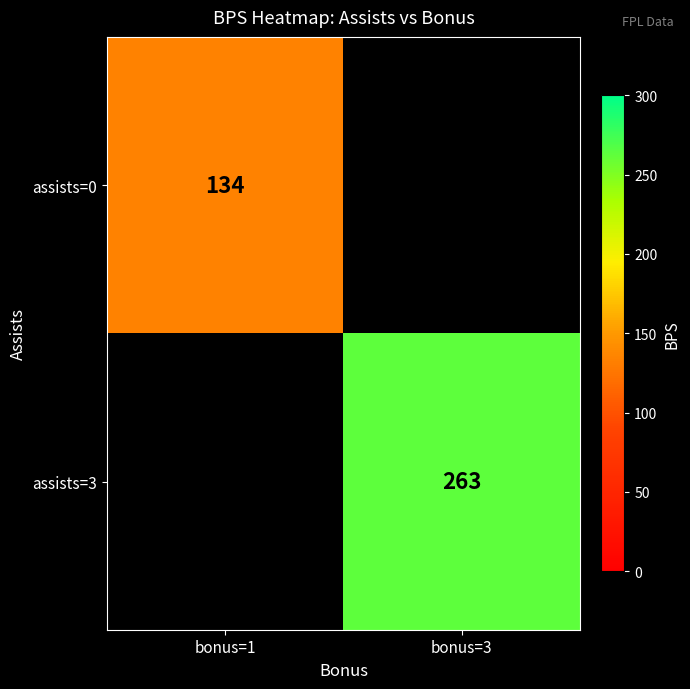

The assists=0 series shows 134 at bonus=1. True or false?

True